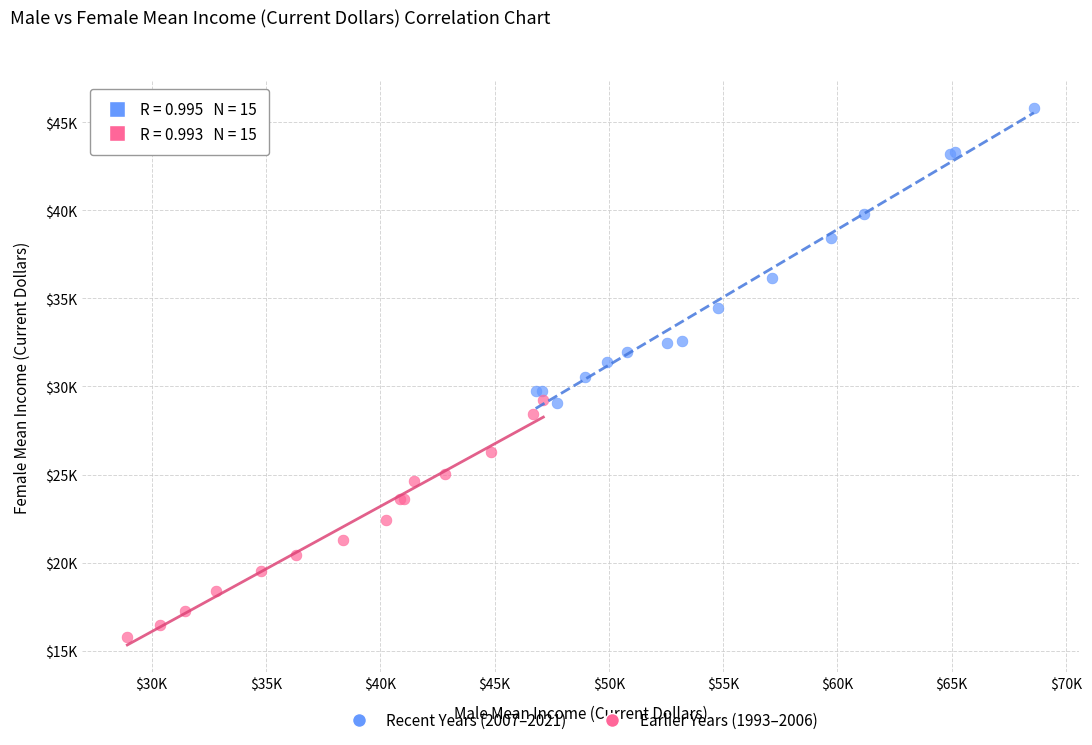

What are all the series names shown in the legend?

Recent Years (2007–2021), Earlier Years (1993–2006)